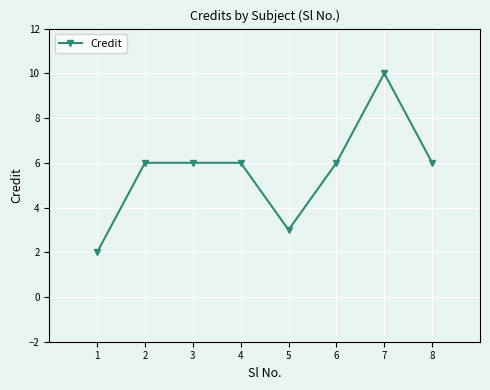

Count the values in the range 6 to 7.

5